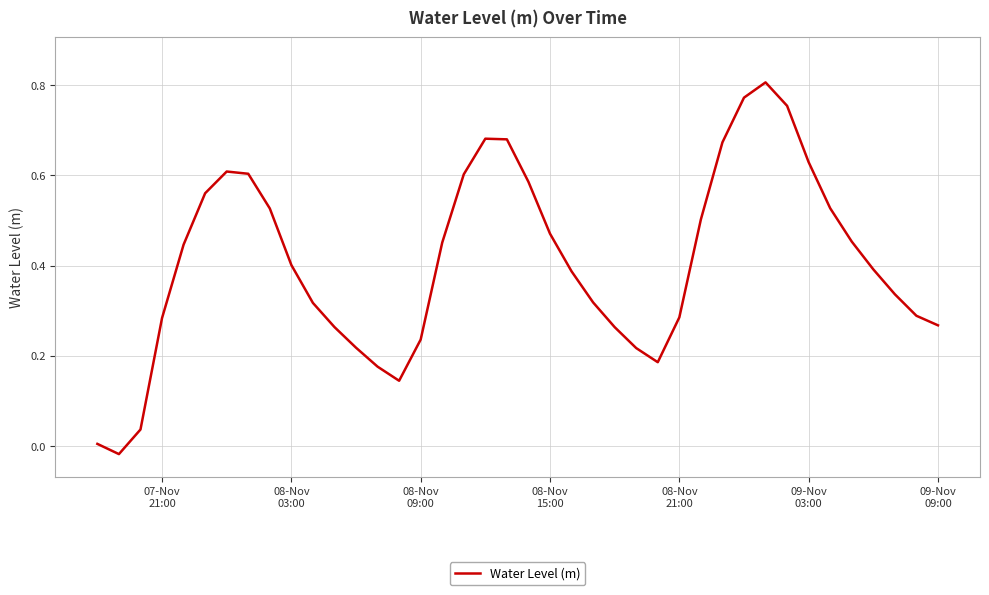

Reading left to right, transcribe all the data shown in this chart.

0.0	-0.0	0.0	0.3	0.4	0.6	0.6	0.6	0.5	0.4	0.3	0.3	0.2	0.2	0.1	0.2	0.5	0.6	0.7	0.7	0.6	0.5	0.4	0.3	0.3	0.2	0.2	0.3	0.5	0.7	0.8	0.8	0.8	0.6	0.5	0.5	0.4	0.3	0.3	0.3